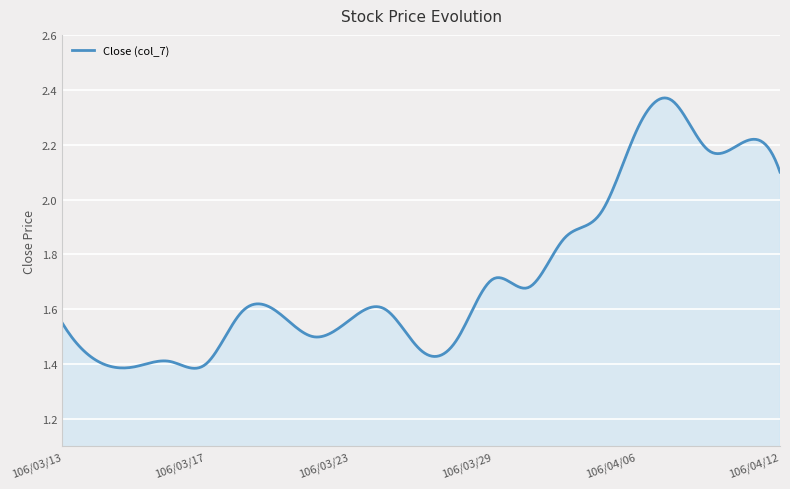

What is the difference between the maximum and minimum values?

1.0